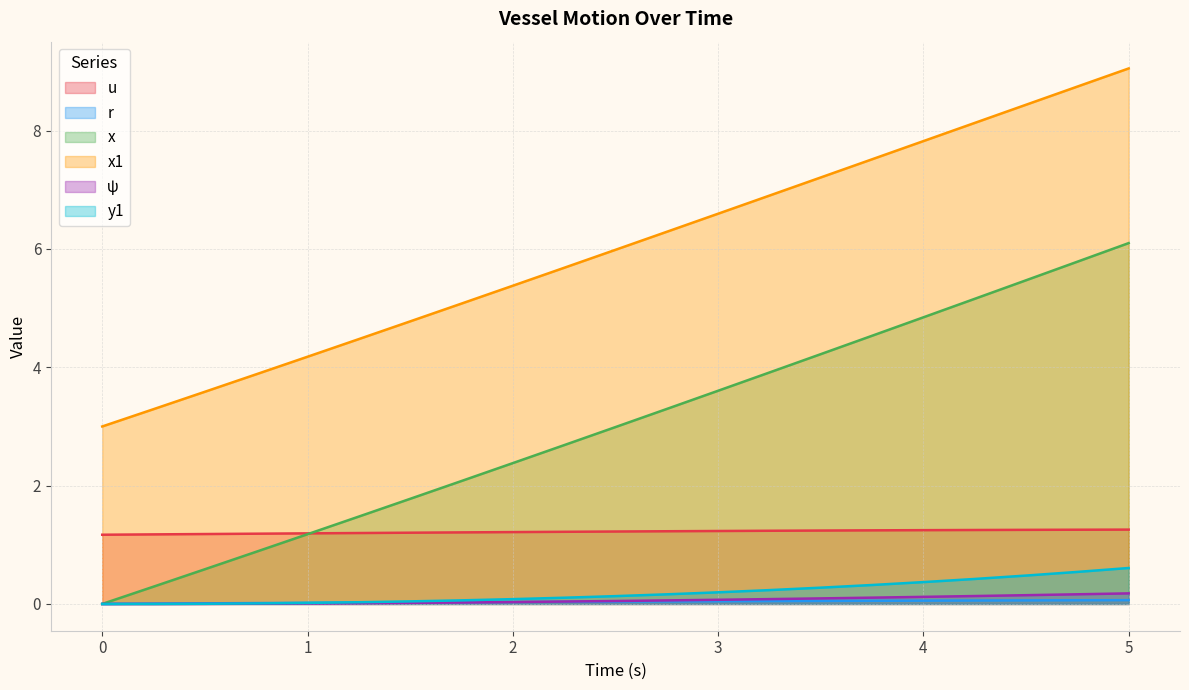

Which series changed the most between 3.25 and 4.0?

x